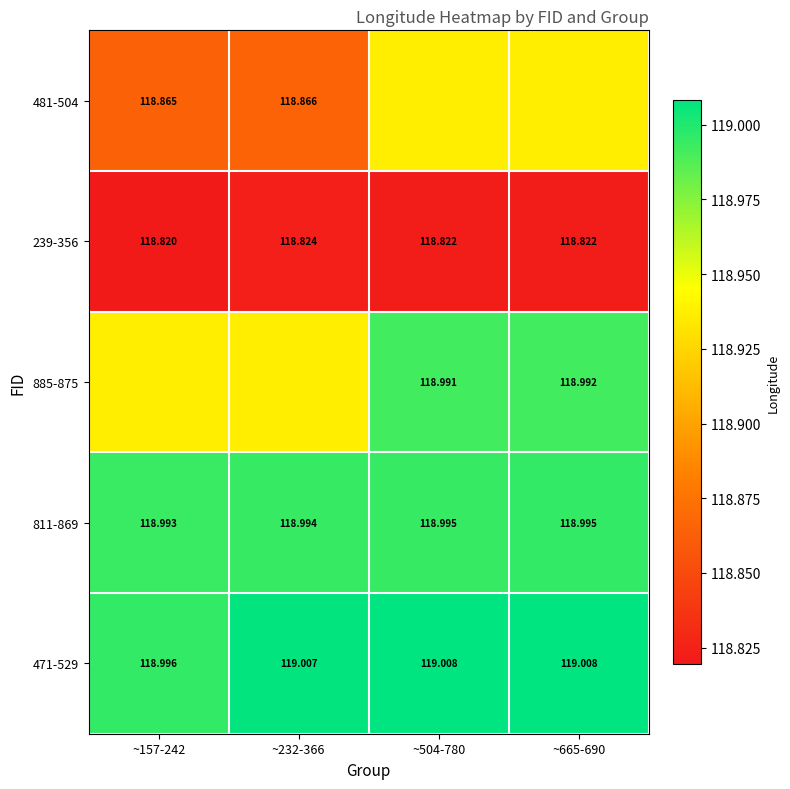

True or false: 239-356 has a value of 210.5 at ~232-366.

False